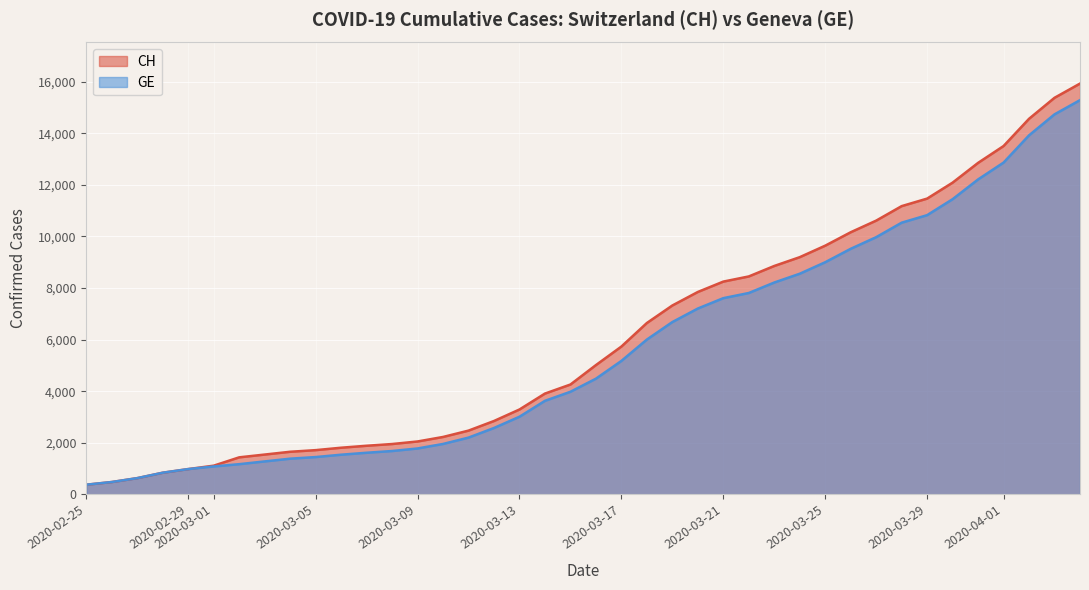

Rank the series by their average value, from lowest to highest.

GE, CH